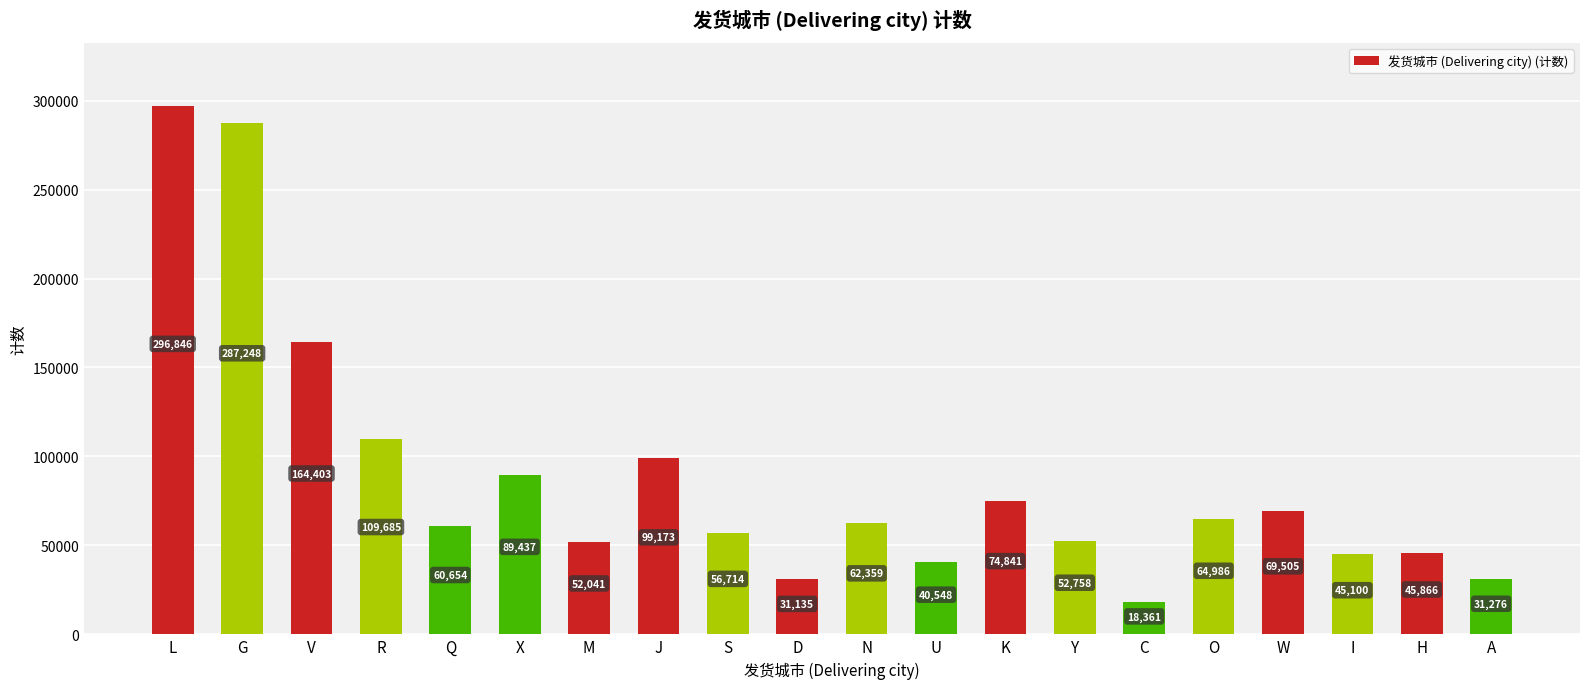

List the labels in order of value, smallest first.

C, D, A, U, I, H, M, Y, S, Q, N, O, W, K, X, J, R, V, G, L